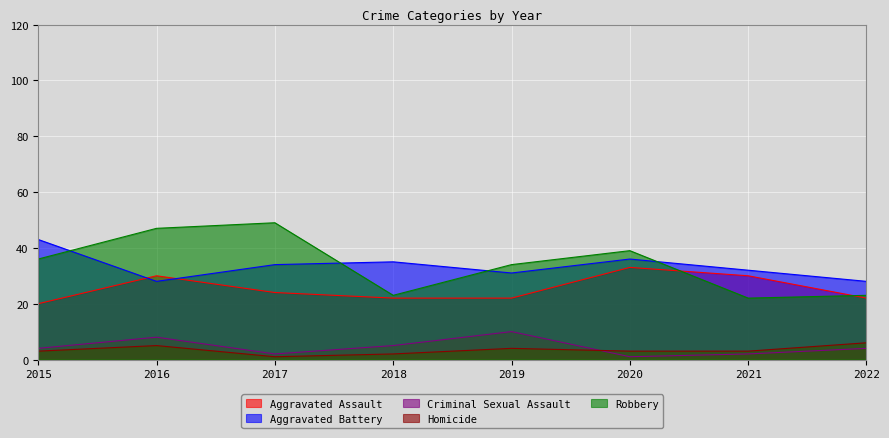

The Aggravated Assault series shows 24 at 2017. True or false?

True